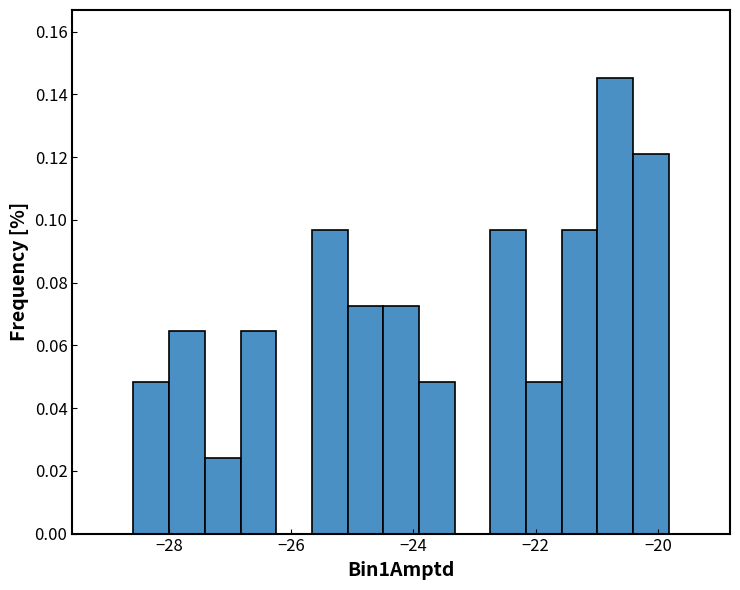

Read against the x-axis, roughly where is the centre of the tallest bar?

-20.6